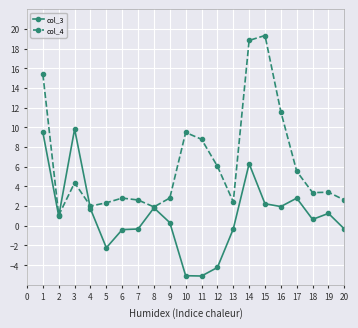

Which series has the largest total across all categories?

col_4